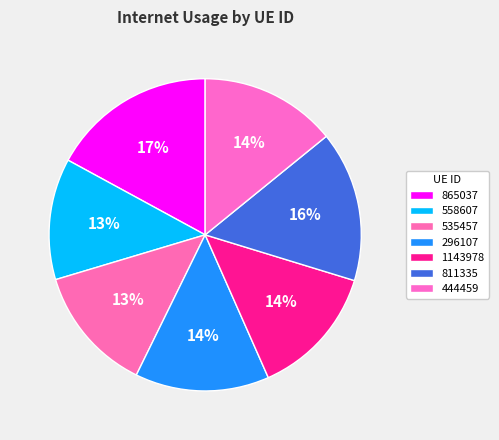

Which slice is the smallest?

558607